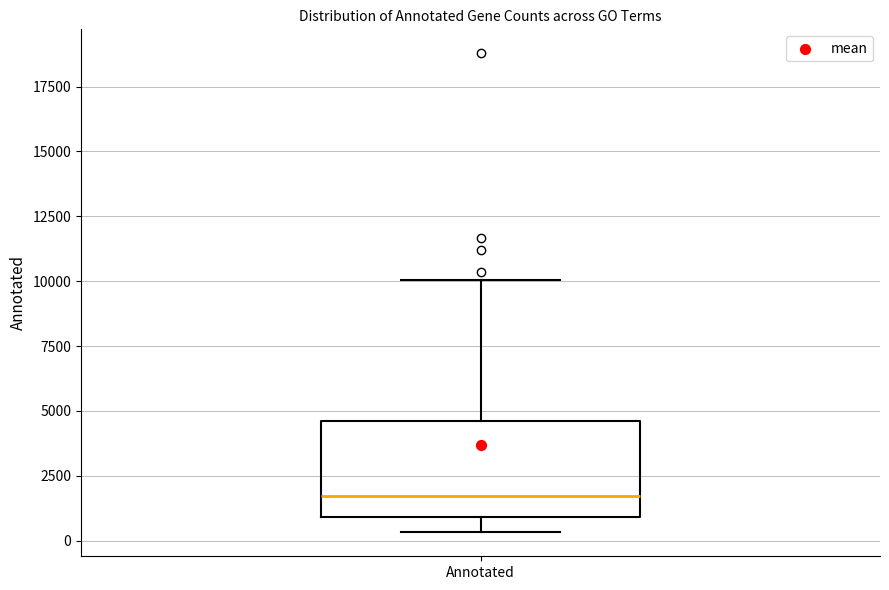

Read this box plot against the y-axis: the position of the median line, the range covered by the box, and the ends of both whiskers. The values are not printed on the chart, so give them approximately, as read against the axis.

median 1500, box 1000 to 4500, whiskers 500 to 10000